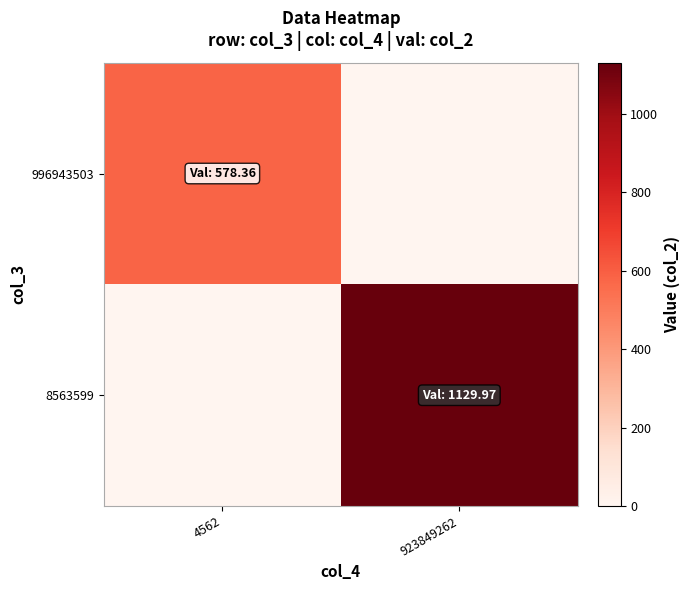

Reading left to right, what are all the values shown in this chart?

996943503: 4562=578.4	923849262=0.0
8563599: 4562=0.0	923849262=1130.0